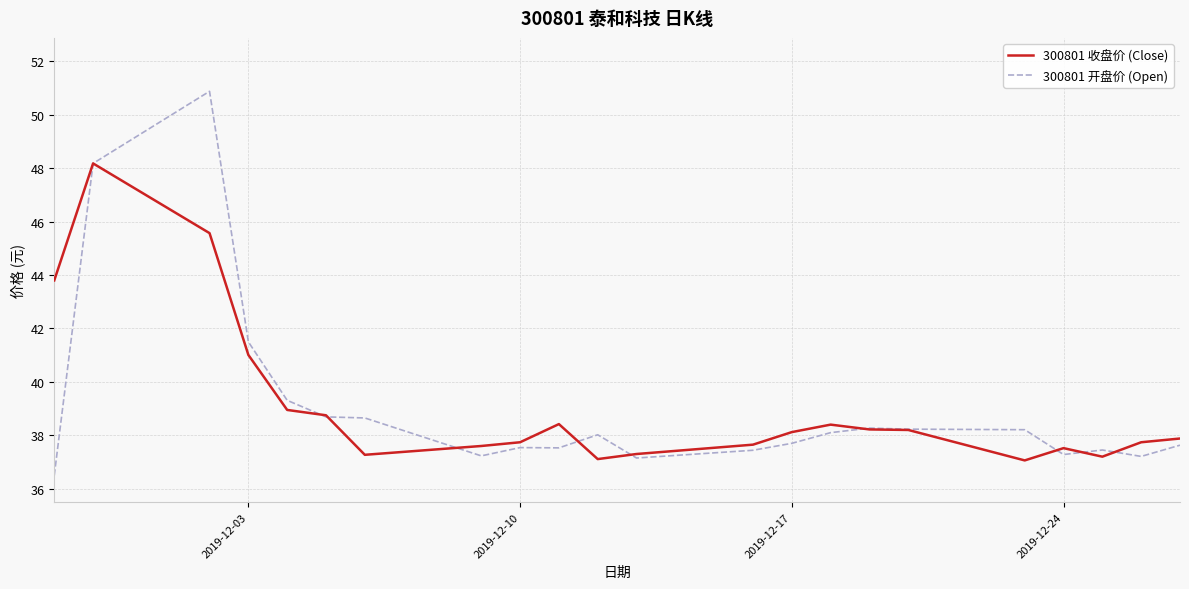

List the series in order of their peak value, lowest first.

300801 收盘价 (Close), 300801 开盘价 (Open)